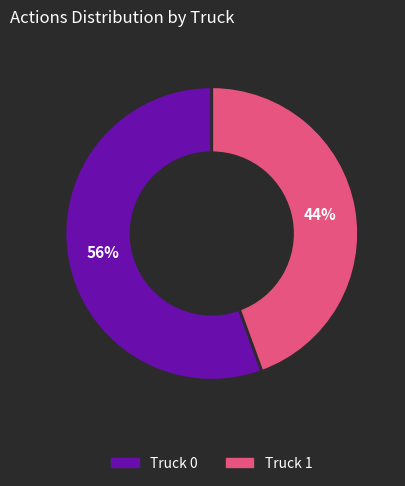

Combined, do Truck 1 and Truck 0 account for over 50%?

Yes